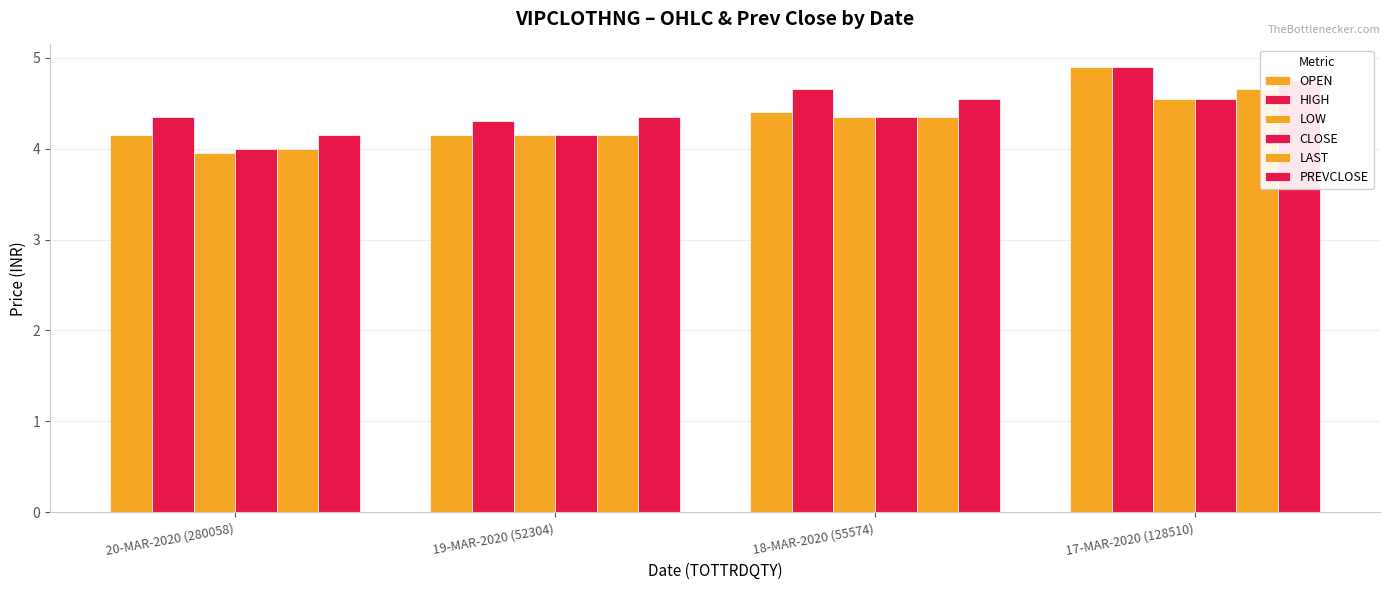

How many series are shown in this chart?

6